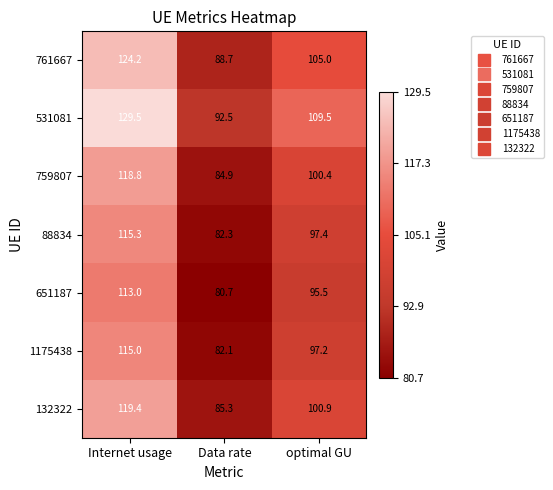

What is the maximum value for 132322?

119.4